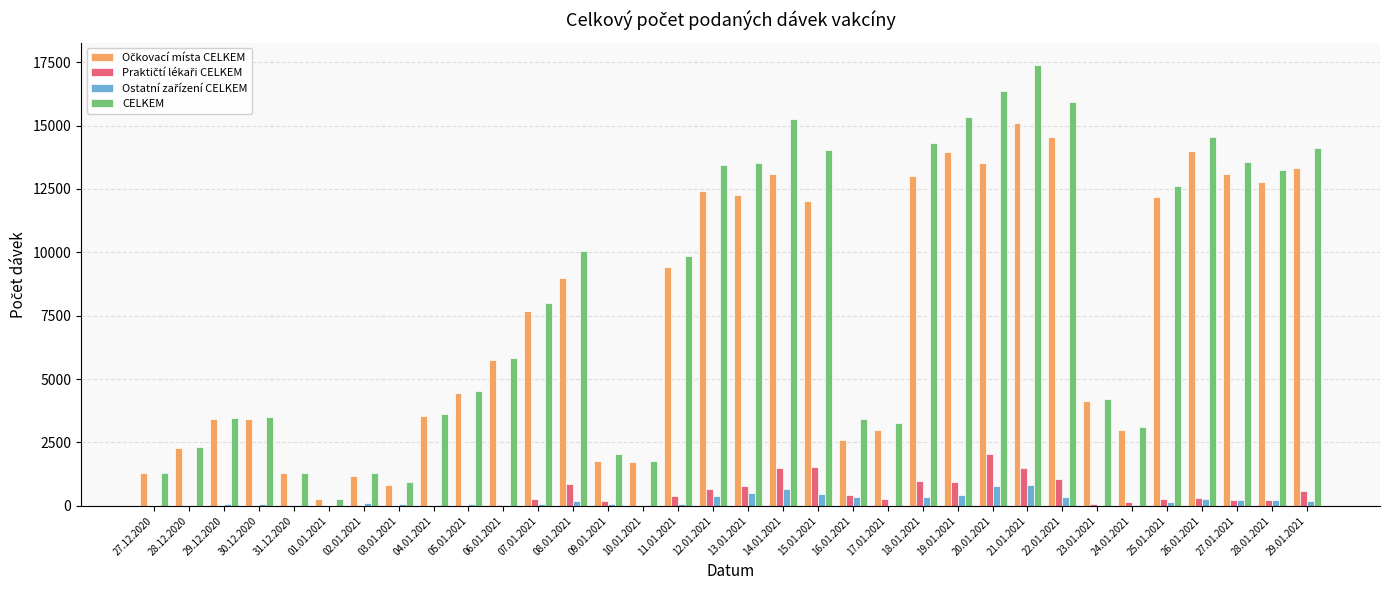

The CELKEM series shows 23900 at 15.01.2021. True or false?

False